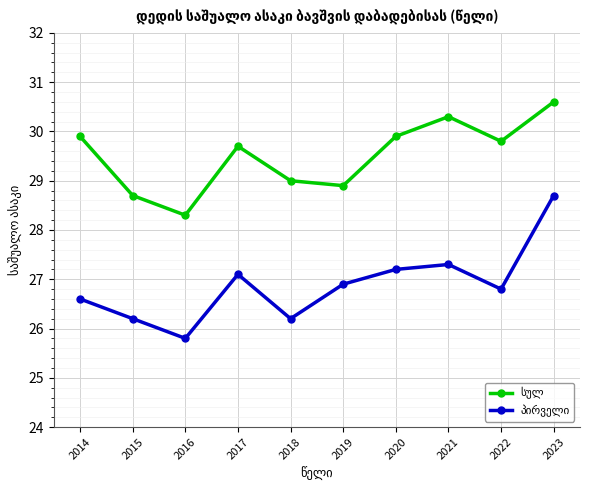

What is the maximum value shown in the chart?

30.6